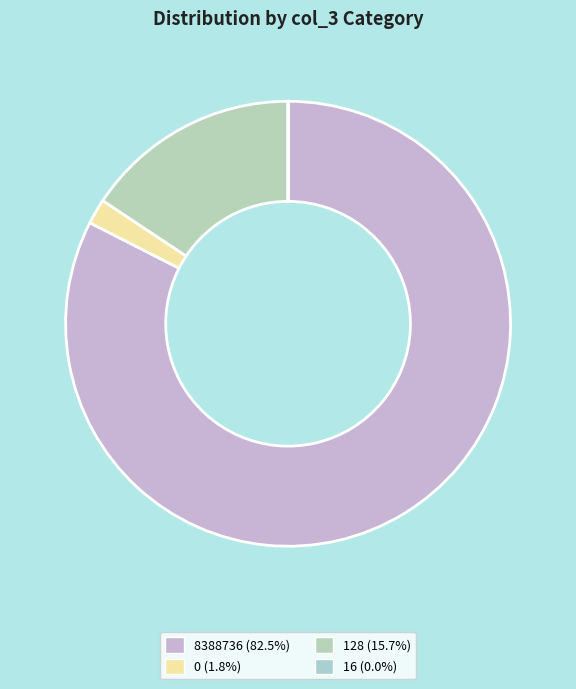

Rank the categories by value from lowest to highest.

16, 0, 128, 8388736